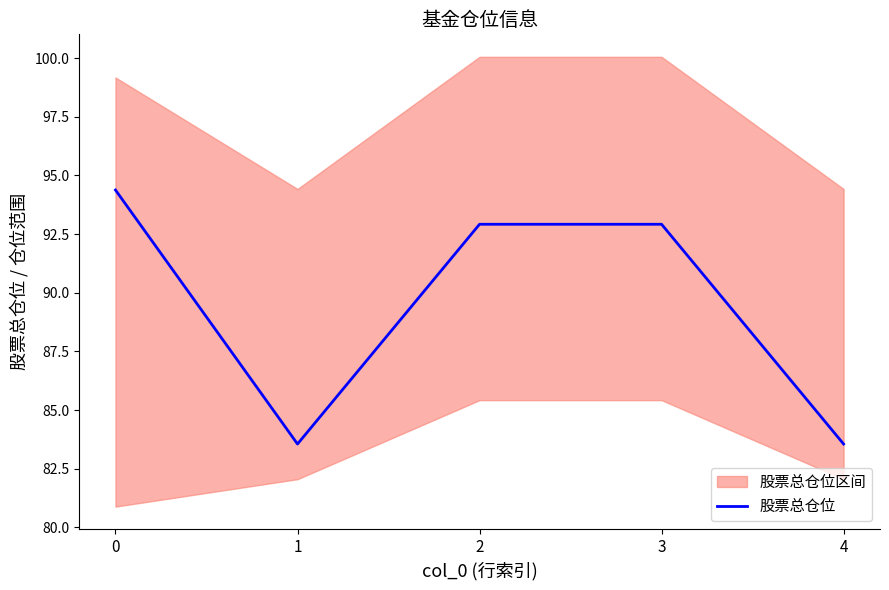

Approximately how many times larger is the value at 0 compared to 4?

1.1